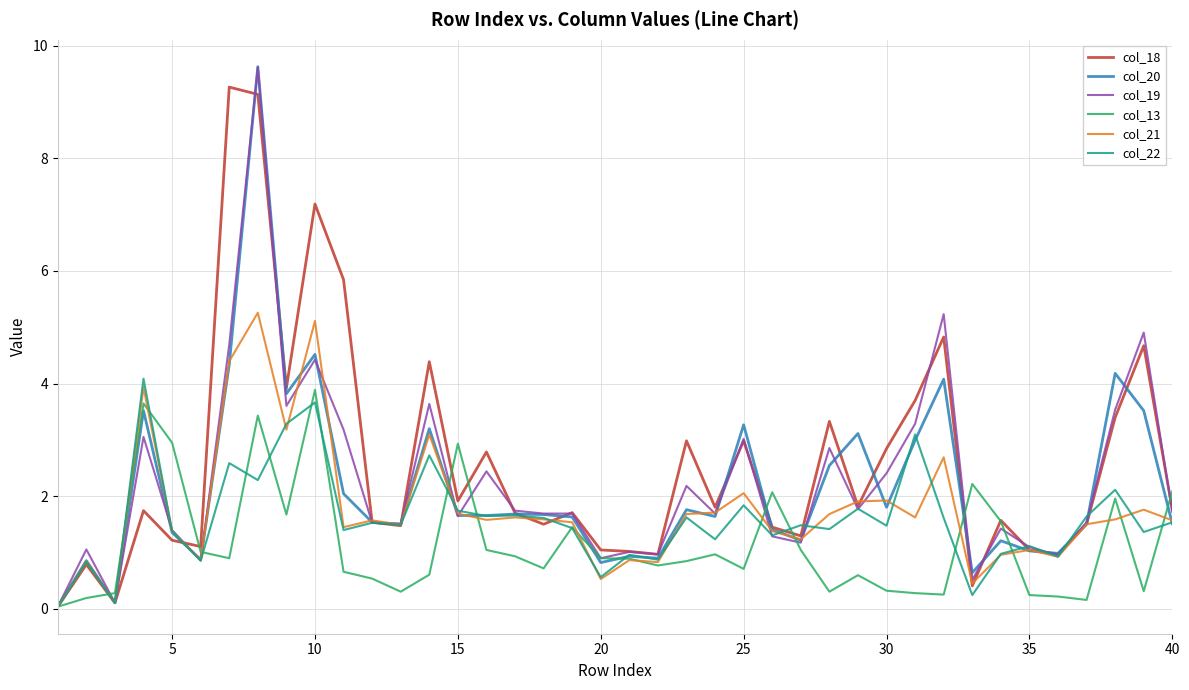

What is the highest value of the col_22 series?

4.1